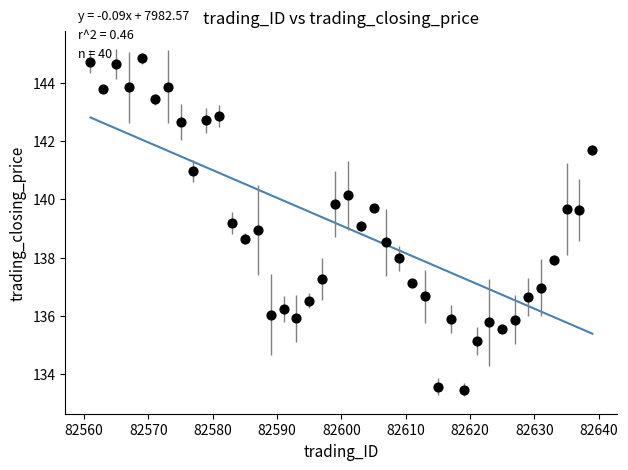

What is the range of X values (max minus min)?

78.0